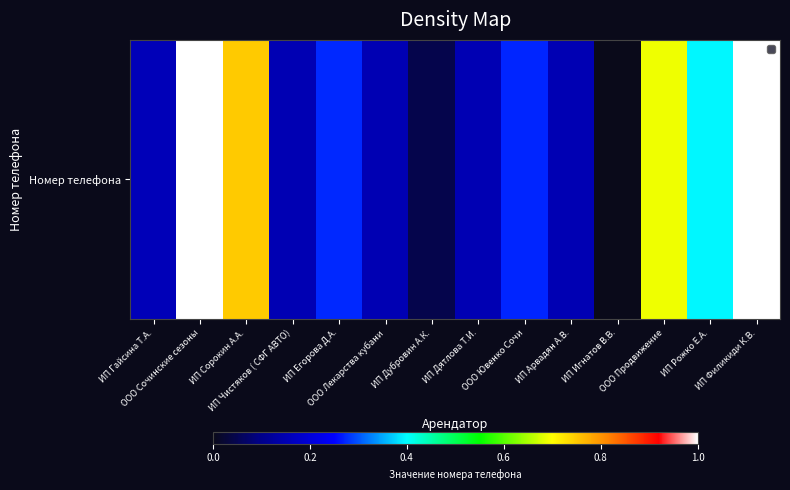

Which category has the highest value across all series?

ООО Сочинские сезоны